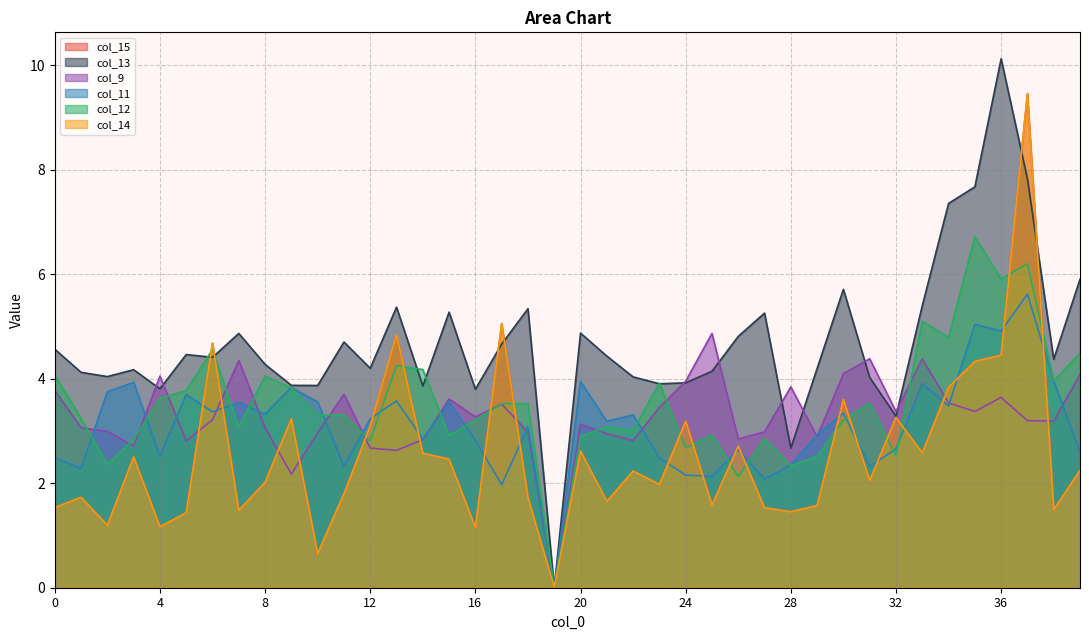

Reading left to right, list all the values displayed in this chart.

col_15: 1.5	1.7	1.2	2.5	1.2	1.4	4.7	1.5	2.0	3.2	0.7	1.8	3.1	4.8	2.6	2.5	1.2	5.1	1.7	0.0	2.6	1.7	2.2	2.0	3.2	1.6	2.7	1.5	1.5	1.6	3.6	2.1	3.3	2.6	3.8	4.3	4.5	9.5	1.5	2.2
col_13: 4.6	4.1	4.0	4.2	3.8	4.5	4.4	4.9	4.3	3.9	3.9	4.7	4.2	5.4	3.9	5.3	3.8	4.7	5.3	0.0	4.9	4.4	4.0	3.9	3.9	4.1	4.8	5.3	2.7	4.2	5.7	4.0	3.3	5.4	7.4	7.7	10.1	7.8	4.4	5.9
col_9: 3.8	3.1	3.0	2.7	4.1	2.8	3.2	4.4	3.1	2.2	3.0	3.7	2.7	2.6	2.8	3.6	3.3	3.5	3.0	0.0	3.1	2.9	2.8	3.5	4.0	4.9	2.8	3.0	3.8	2.9	4.1	4.4	3.4	4.4	3.5	3.4	3.6	3.2	3.2	4.1
col_11: 2.5	2.3	3.8	3.9	2.5	3.7	3.4	3.6	3.3	3.8	3.6	2.3	3.2	3.6	2.8	3.6	2.8	2.0	3.1	0.0	3.9	3.2	3.3	2.5	2.2	2.1	2.6	2.1	2.3	2.9	3.3	2.3	2.7	3.9	3.5	5.0	4.9	5.6	4.0	2.6
col_12: 4.1	3.2	2.4	2.8	3.6	3.8	4.6	3.1	4.1	3.8	3.3	3.3	2.8	4.2	4.2	2.9	3.2	3.5	3.5	0.0	2.9	3.1	3.0	3.9	2.7	2.9	2.1	2.9	2.3	2.5	3.2	3.5	2.5	5.1	4.8	6.7	5.9	6.2	4.0	4.5
col_14: 1.5	1.7	1.2	2.5	1.2	1.4	4.7	1.5	2.0	3.2	0.7	1.8	3.1	4.8	2.6	2.5	1.2	5.1	1.7	0.0	2.6	1.7	2.2	2.0	3.2	1.6	2.7	1.5	1.5	1.6	3.6	2.1	3.3	2.6	3.8	4.3	4.5	9.5	1.5	2.2